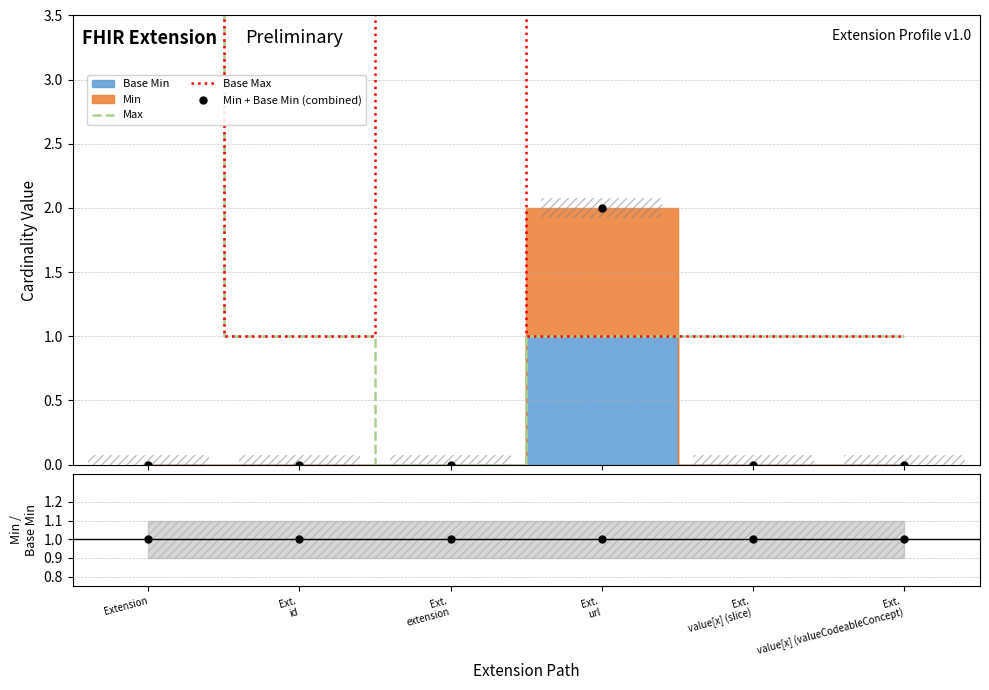

What is the difference between the maximum and minimum values in the Min + Base Min (combined) series?

2